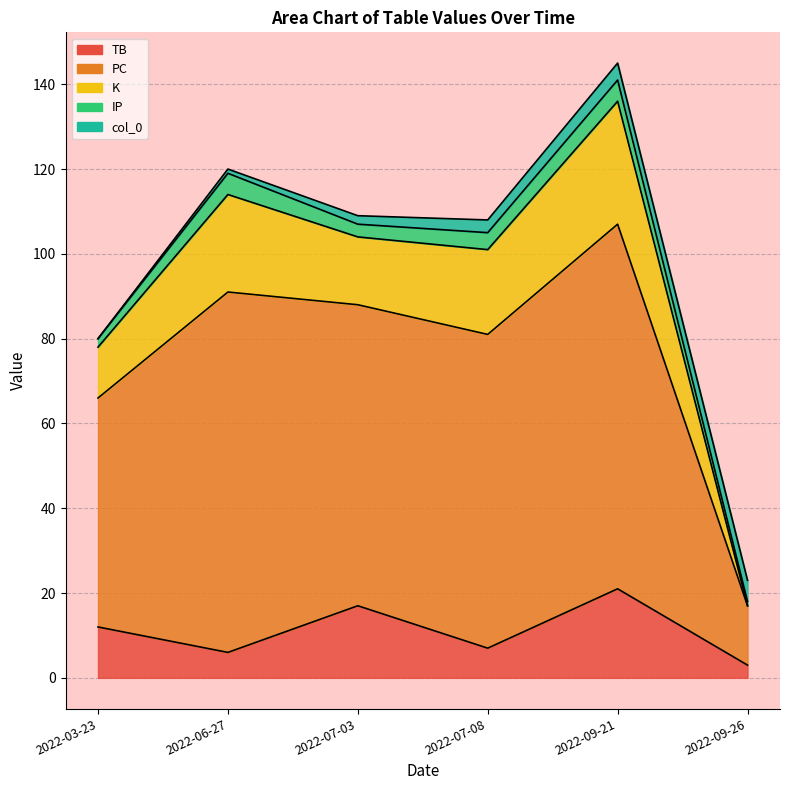

What is the maximum value shown in the chart?

145